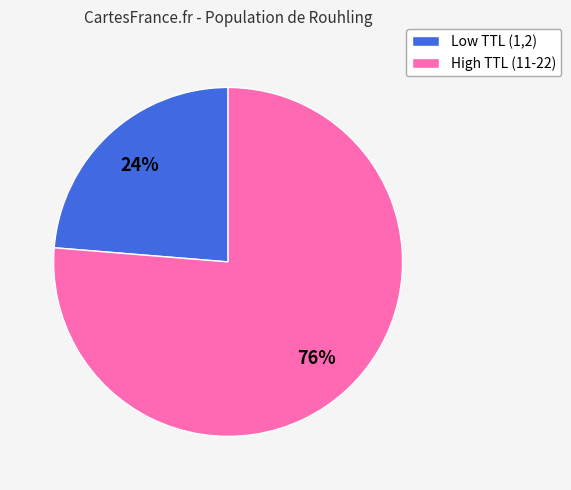

How many segments does this pie chart have?

2